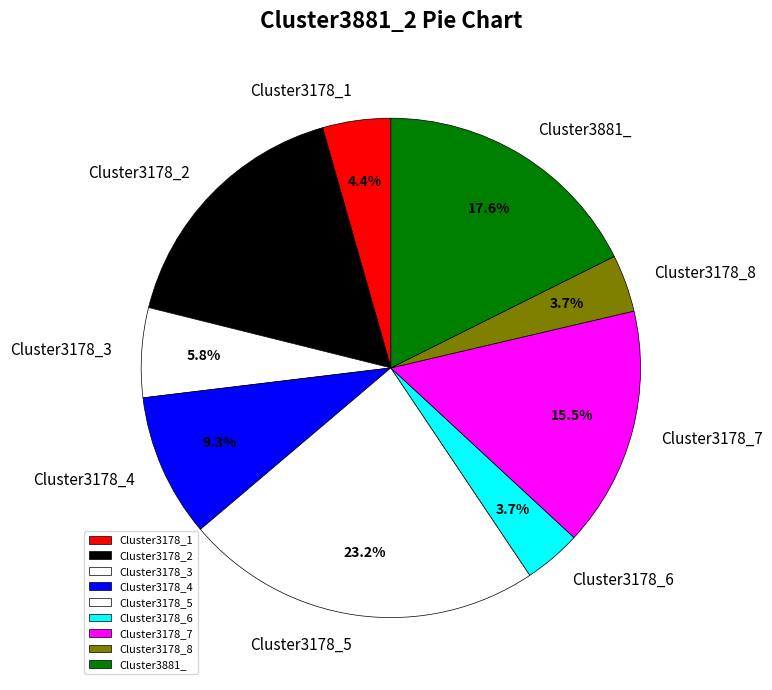

Is Cluster3178_6 the majority of the pie?

No